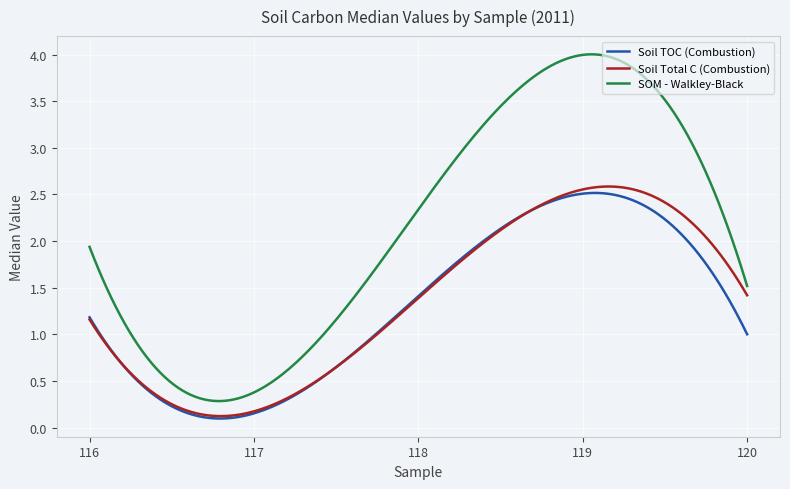

True or false: SOM - Walkley-Black and Soil Total C (Combustion) cross at least once.

False